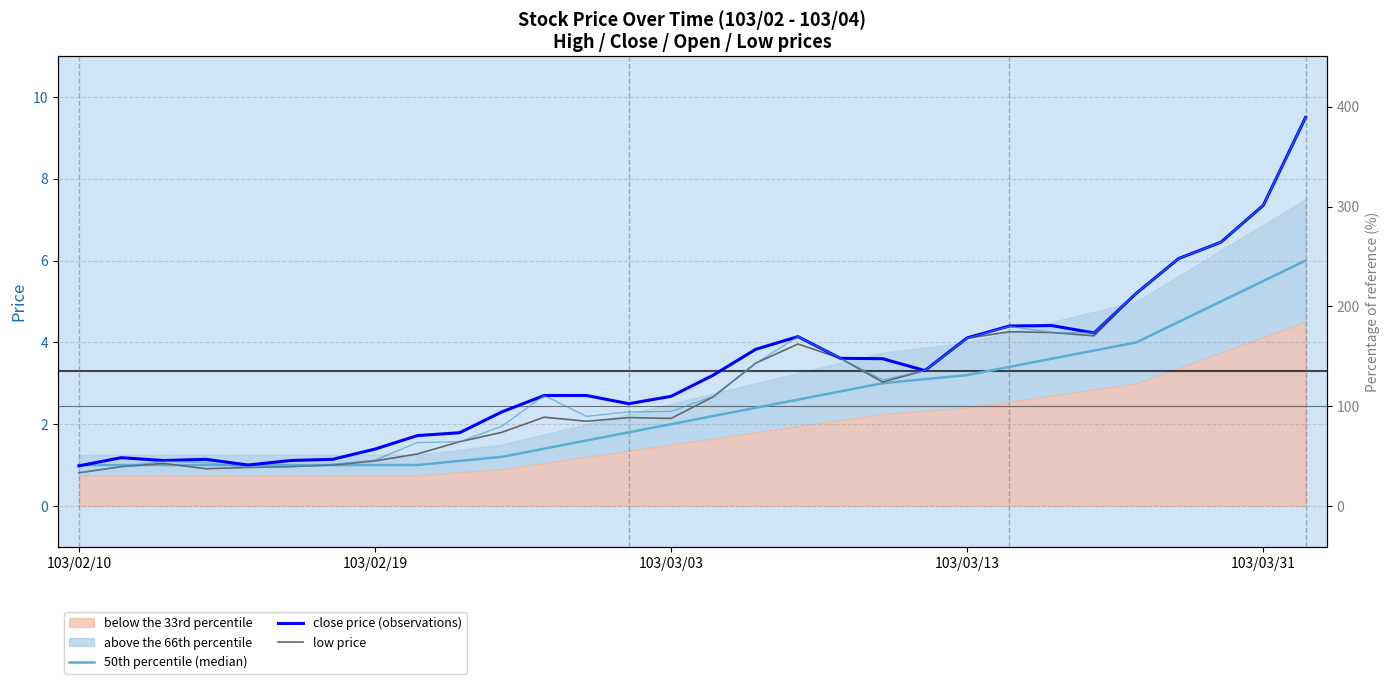

What is the difference between the maximum and minimum values in the close price (observations) series?

8.5